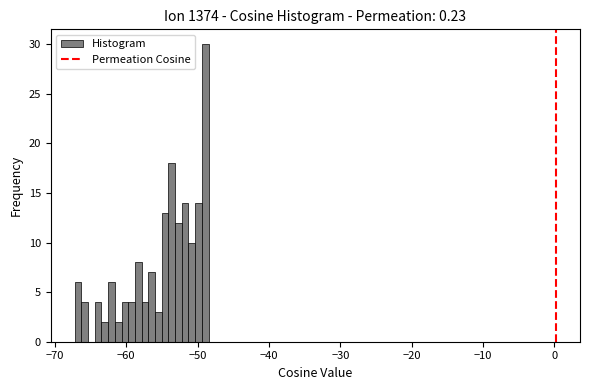

Around what value on the x-axis is the tallest bar? Give the approximate position of its centre, as read against the axis.

-49